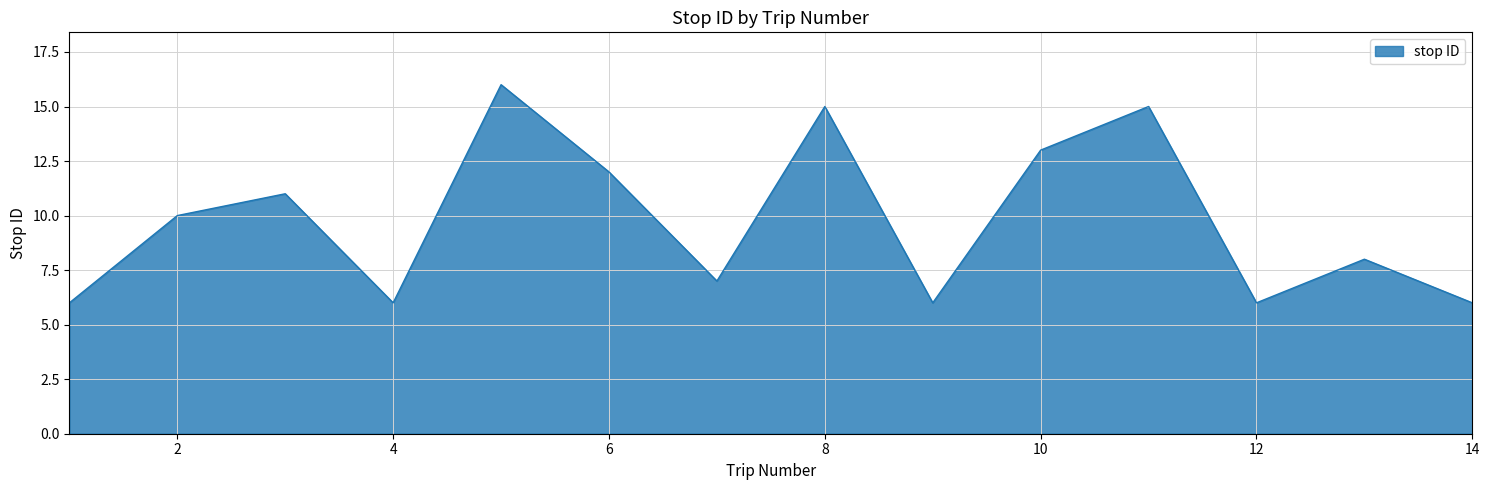

What is the difference between the maximum and minimum values?

10